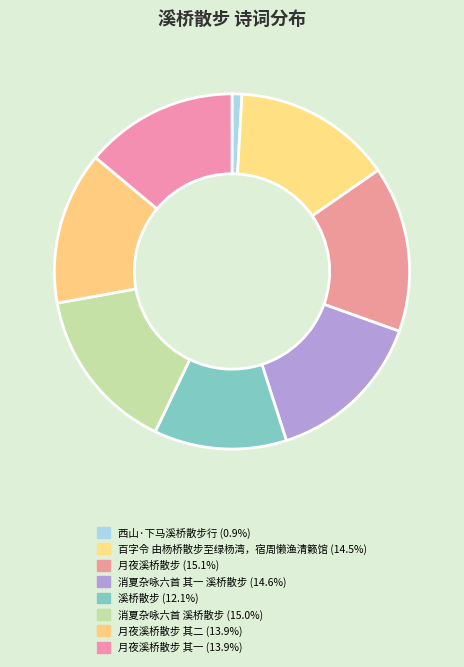

How many slices are in this pie chart?

8